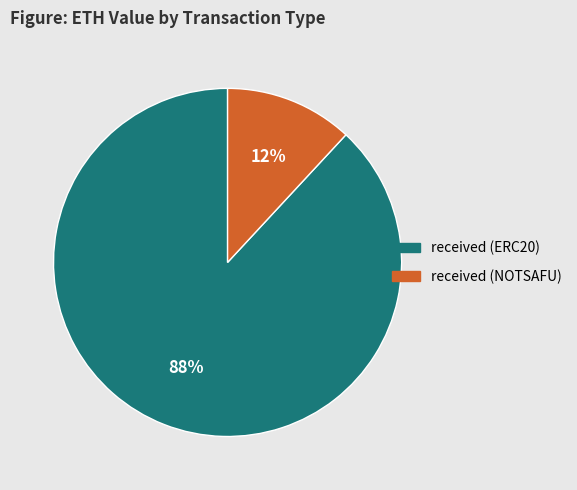

Rank the categories by value from lowest to highest.

received (NOTSAFU), received (ERC20)